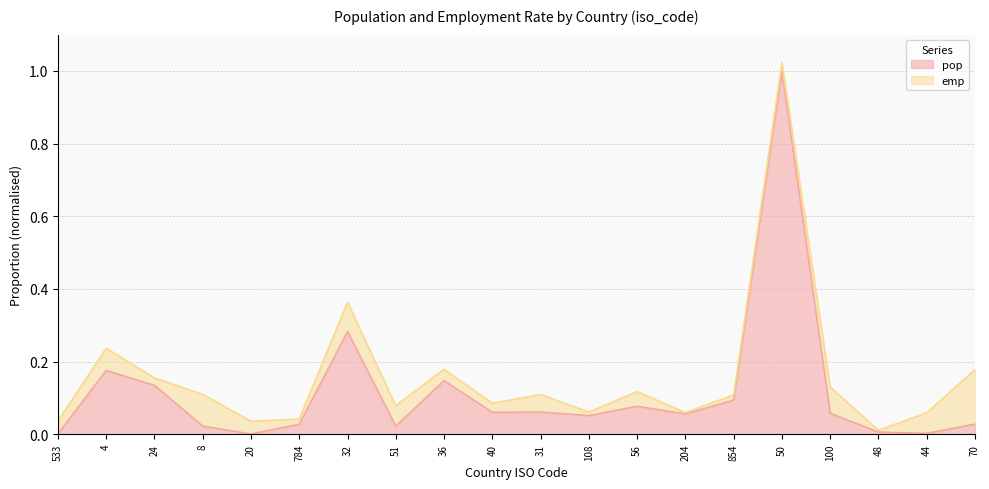

At which category does the data reach its first local valley?

20